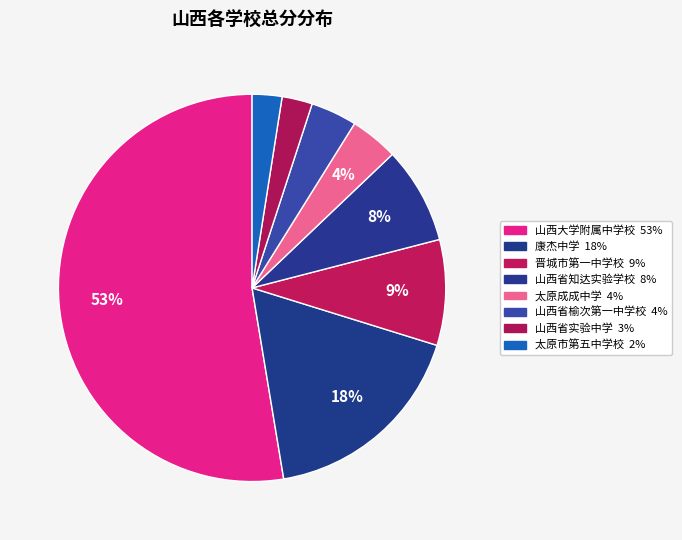

Which slice represents more than half of the pie?

山西大学附属中学校